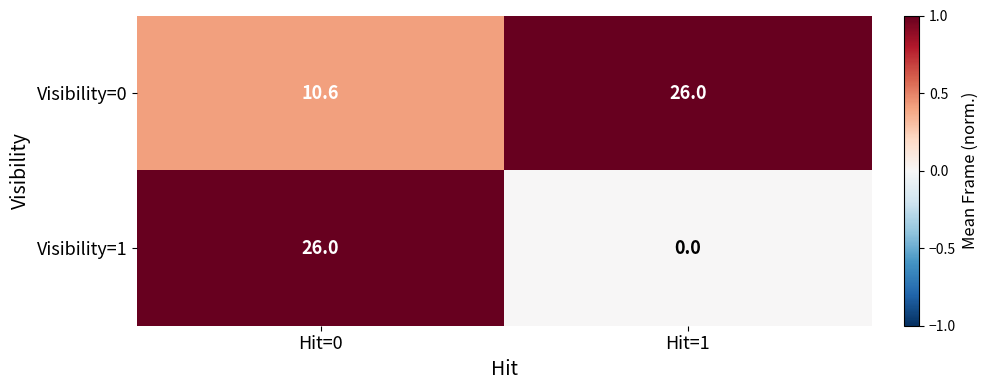

Reading right to left, transcribe all the data shown in this chart.

Visibility=0: Hit=1=26.0	Hit=0=10.6
Visibility=1: Hit=1=0.0	Hit=0=26.0